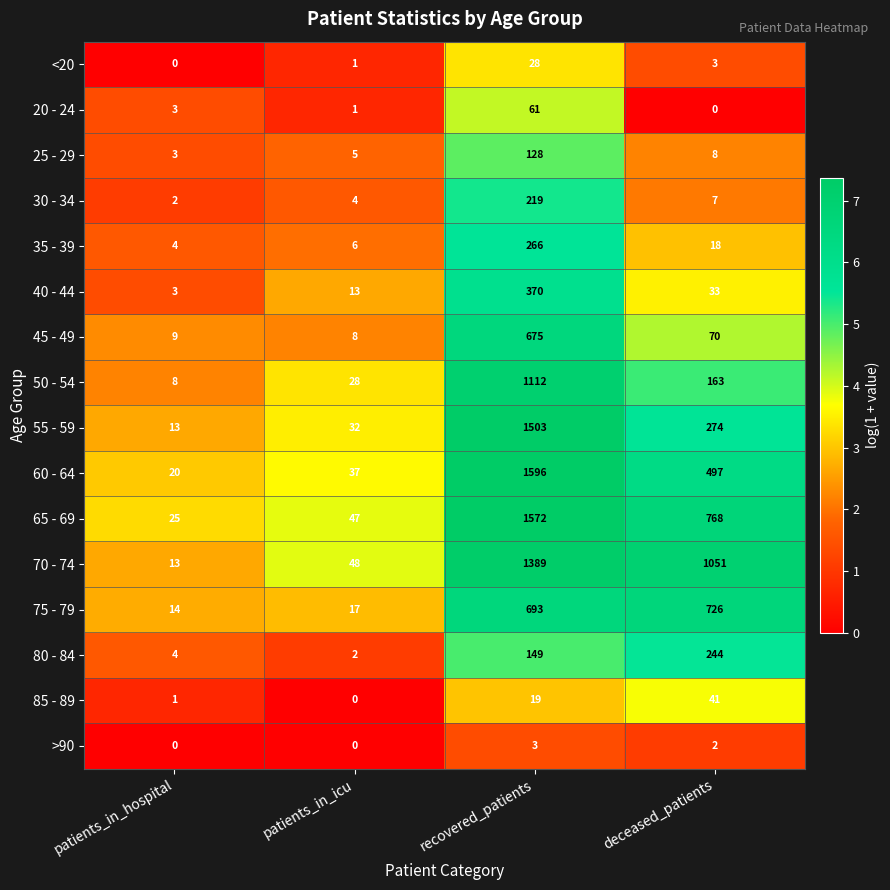

How many distinct data groups are displayed?

16